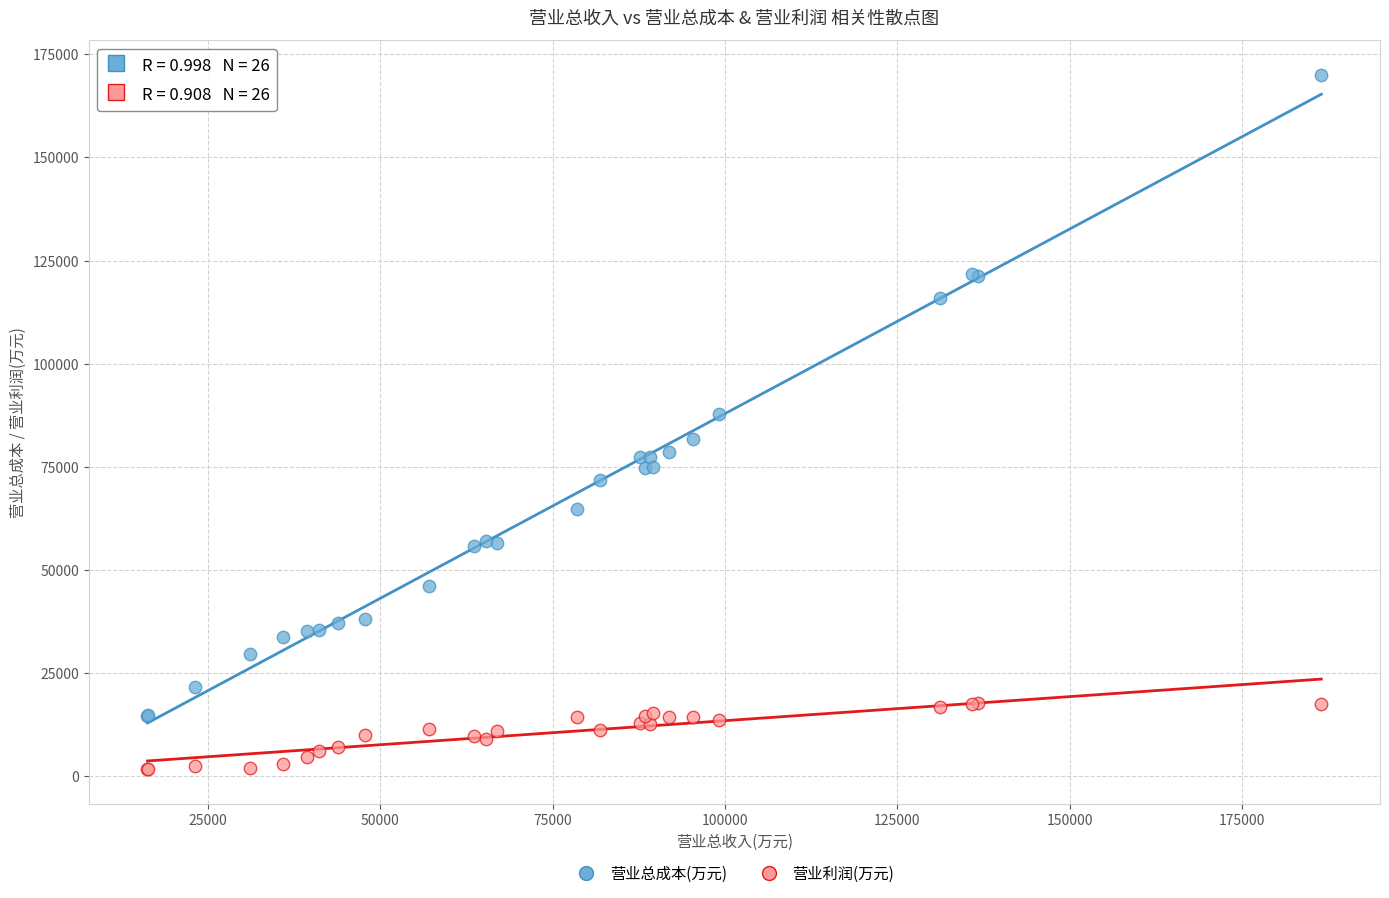

Across all series, what Y value is closest to 85829?

87723